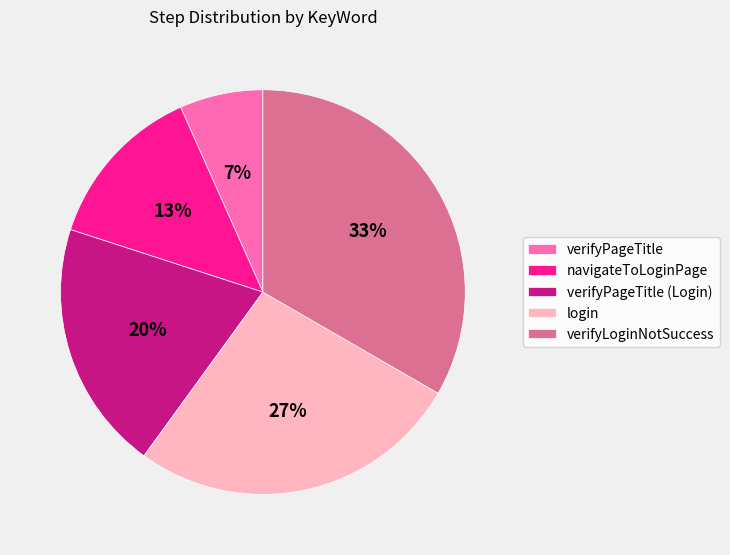

Is navigateToLoginPage the majority of the pie?

No